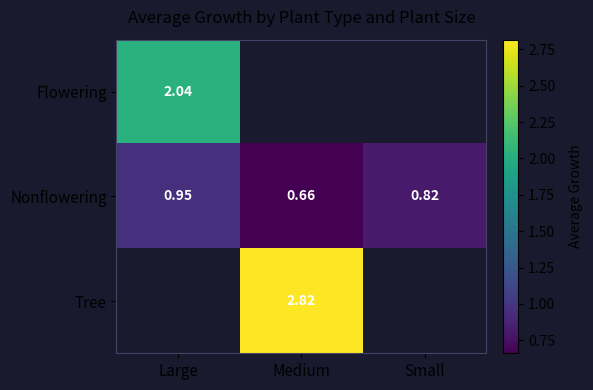

True or false: Nonflowering has a value of 1.3 at Small.

False